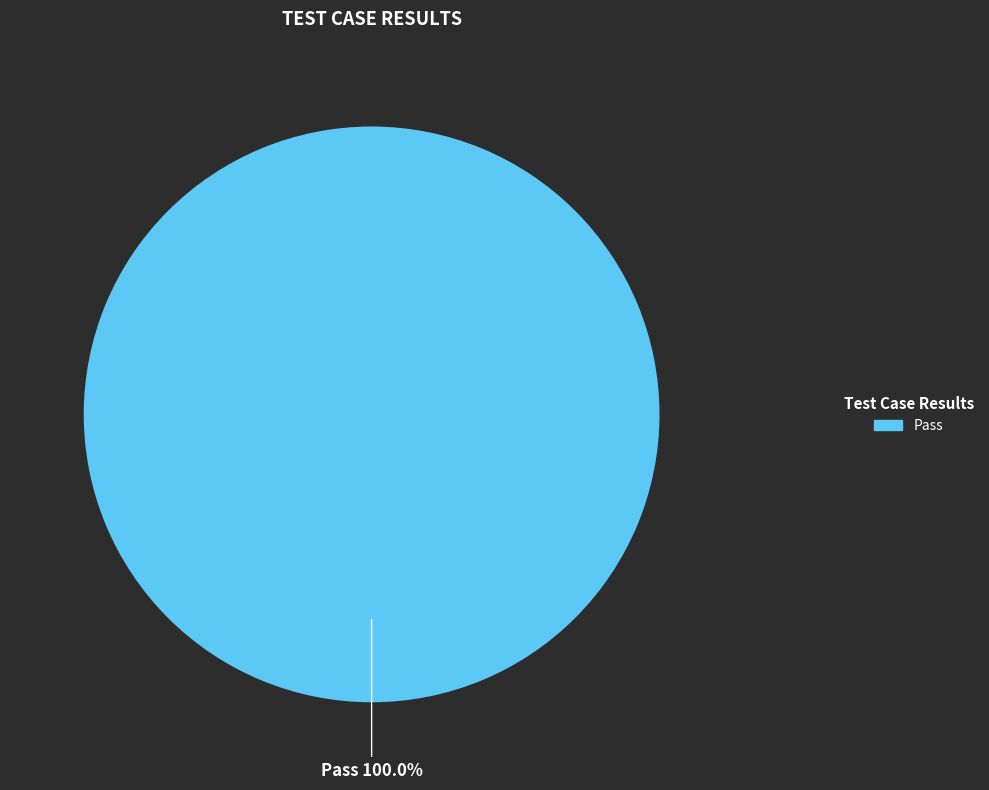

Rank the categories by value from highest to lowest.

Pass